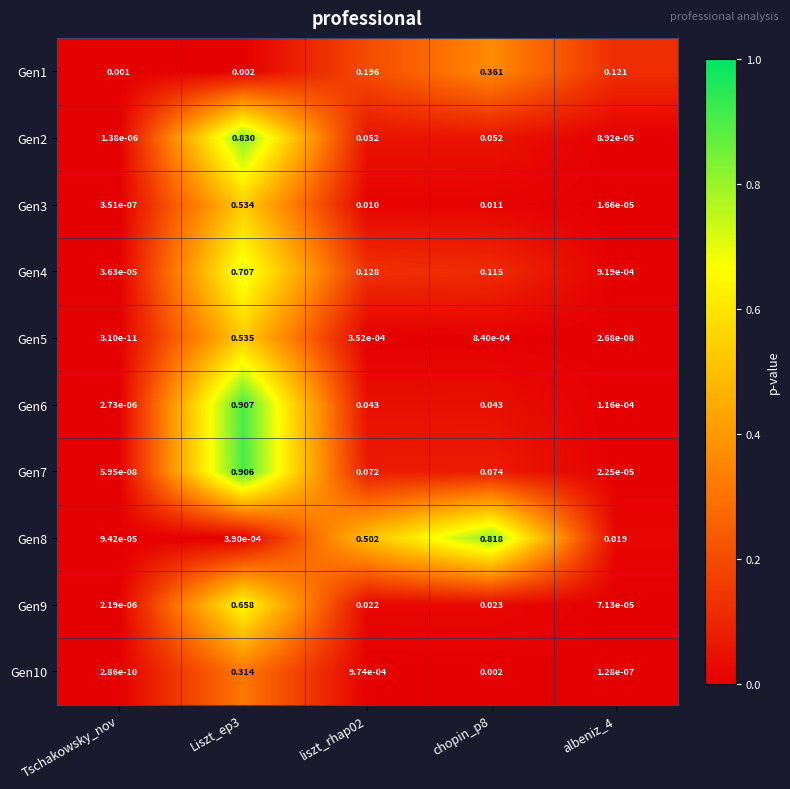

At which label is Gen5 closest to 0?

Tschakowsky_nov